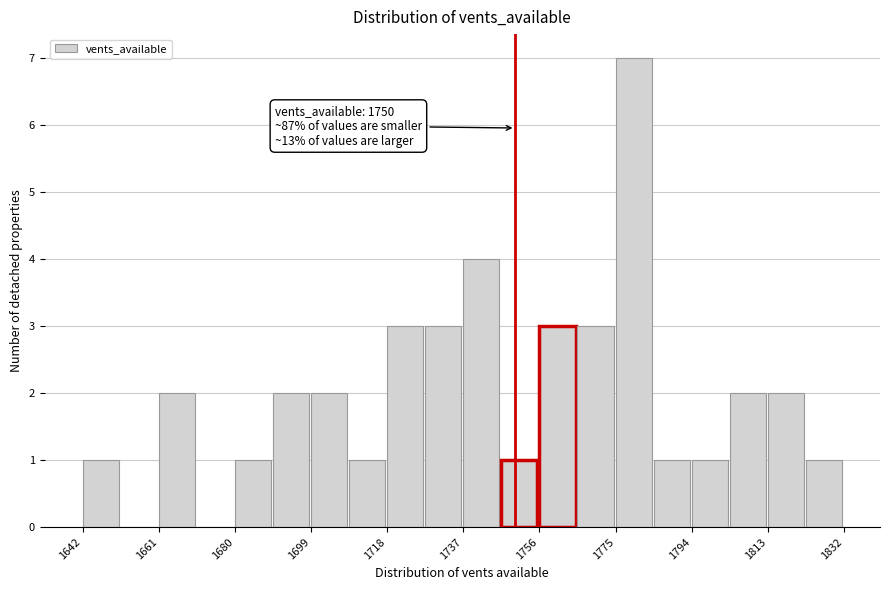

Over which range of the x-axis is the bar tallest?

1775.0 to 1784.5